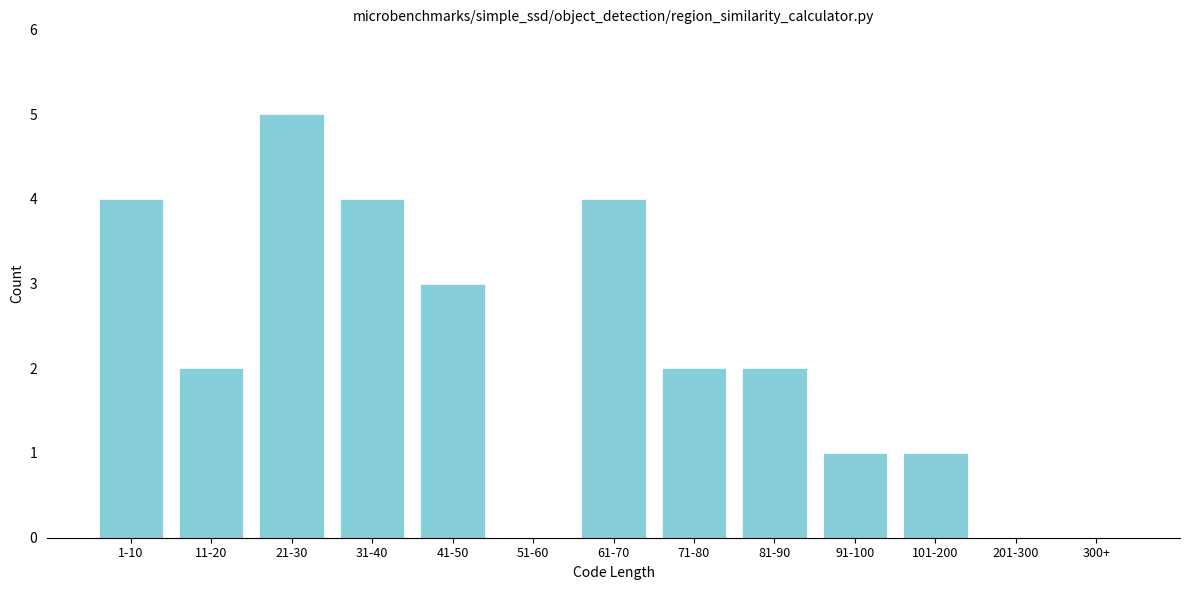

Reading left to right, transcribe all the data shown in this chart.

1-10=4	11-20=2	21-30=5	31-40=4	41-50=3	51-60=0	61-70=4	71-80=2	81-90=2	91-100=1	101-200=1	201-300=0	300+=0